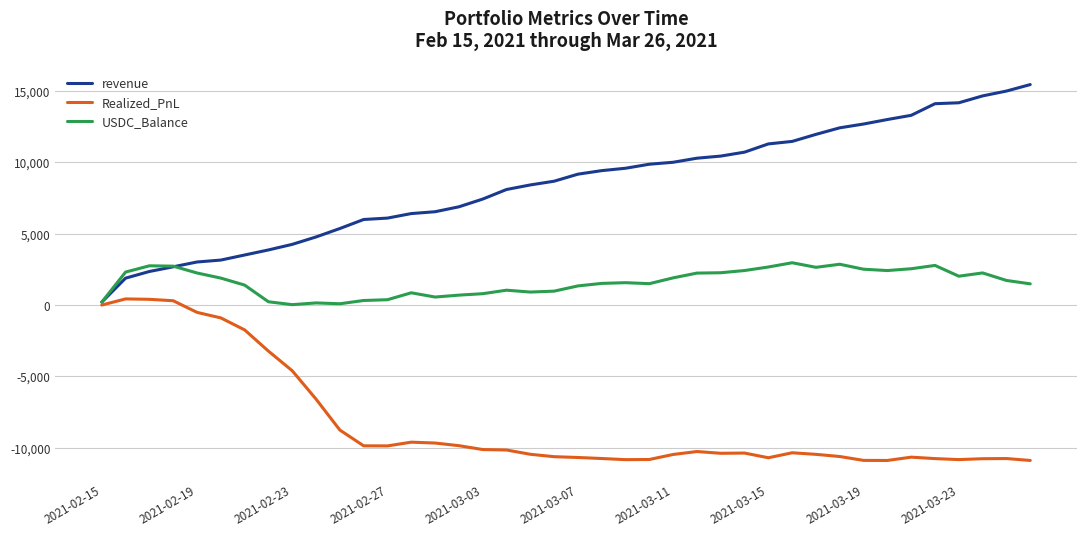

What is the sum of all Realized_PnL values?

-328847.2